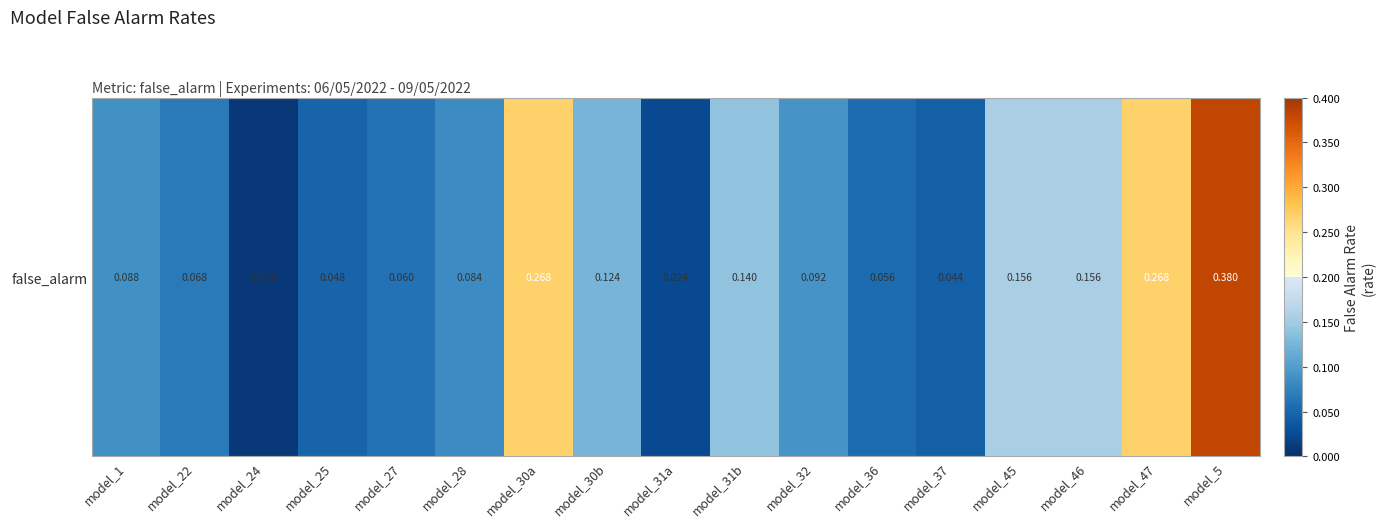

Which label corresponds to the smallest value in the chart?

model_24